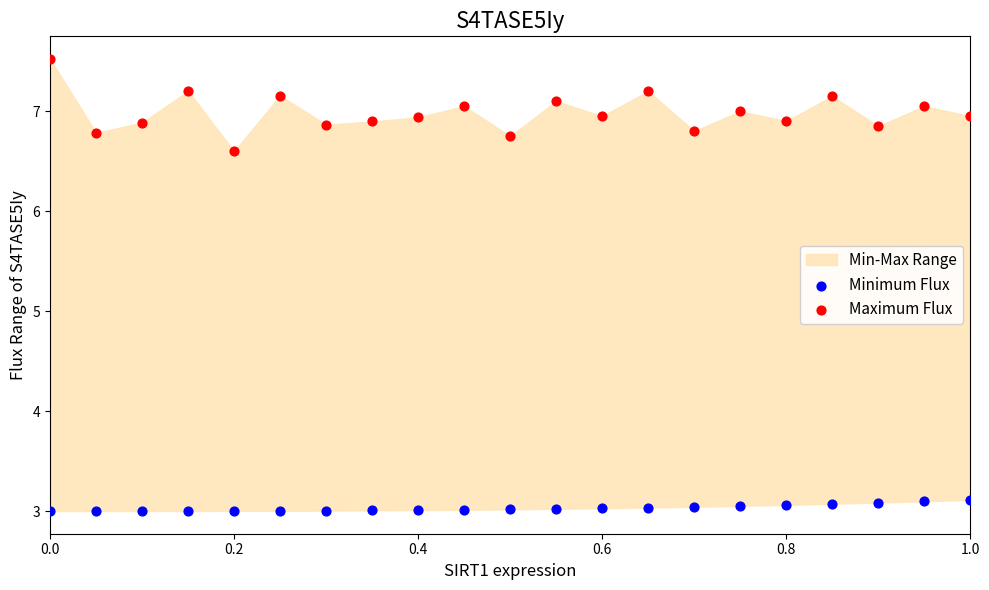

Which series contains the highest Y value?

Maximum Flux